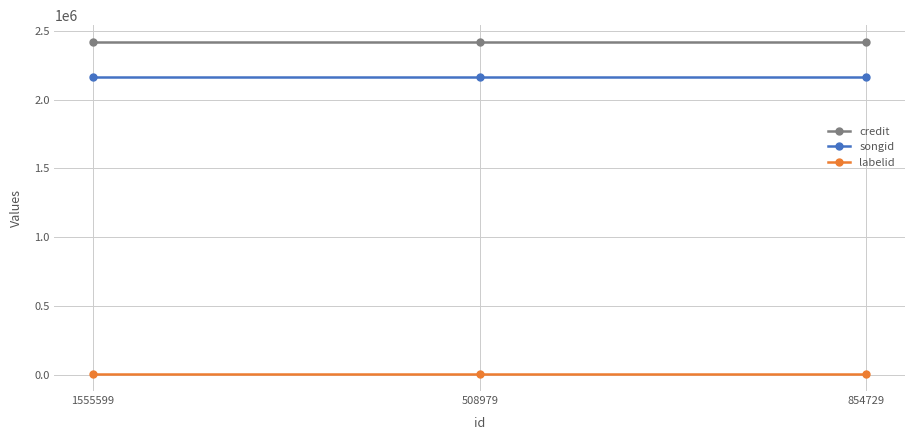

How many lines are shown in the chart?

3